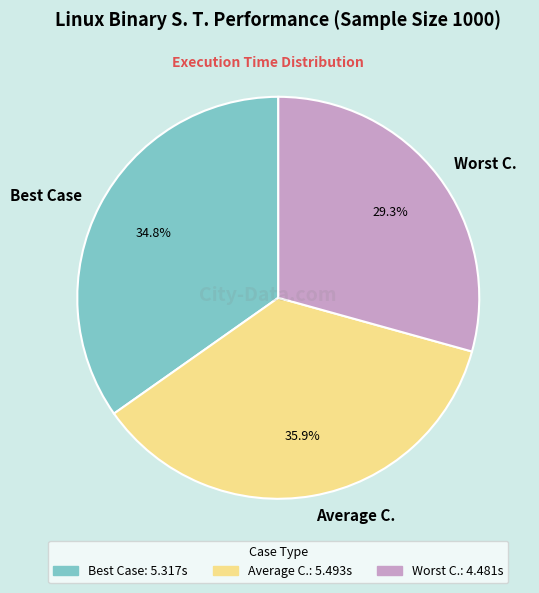

Which has a higher value, Best Case or Worst C.?

Best Case